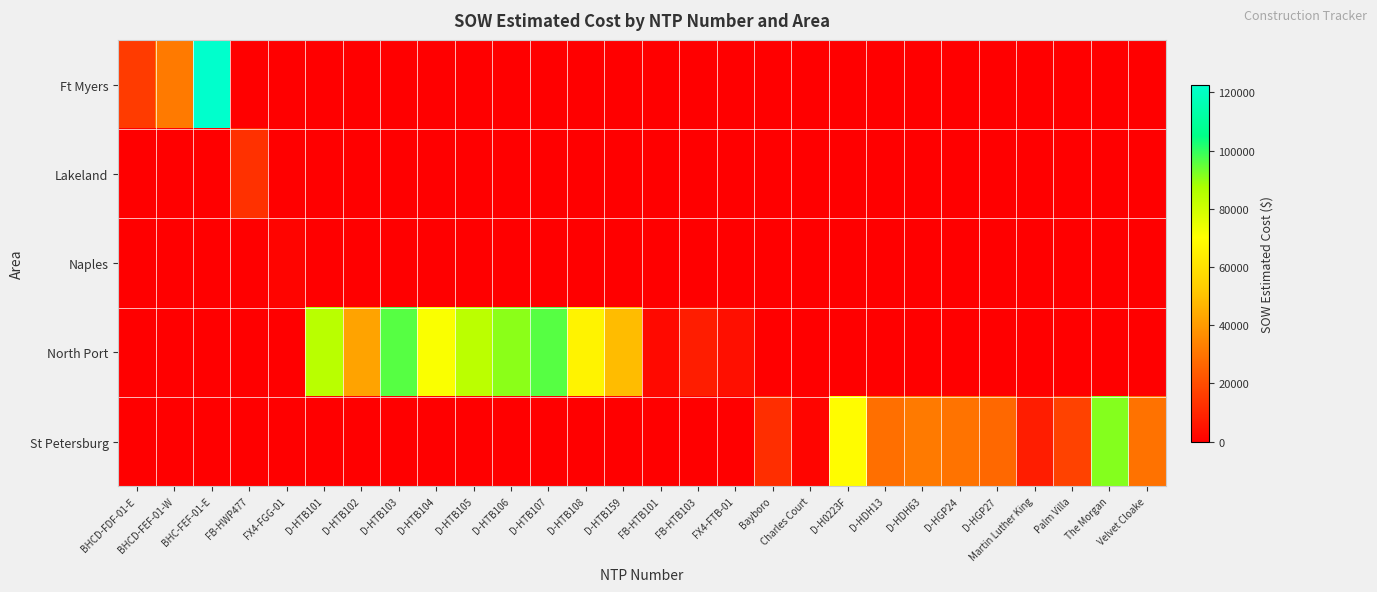

How many categories are shown in the chart?

28